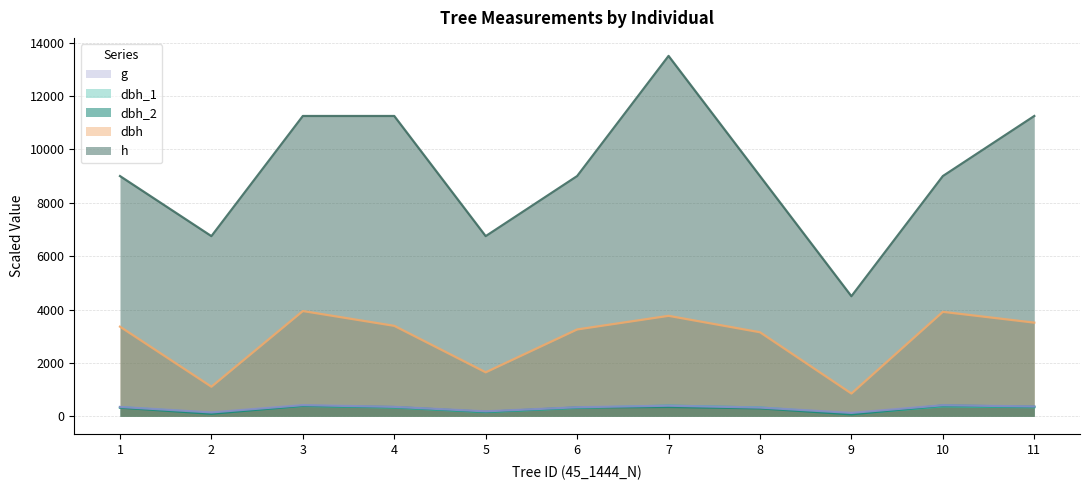

At which category does h reach its first local valley?

2